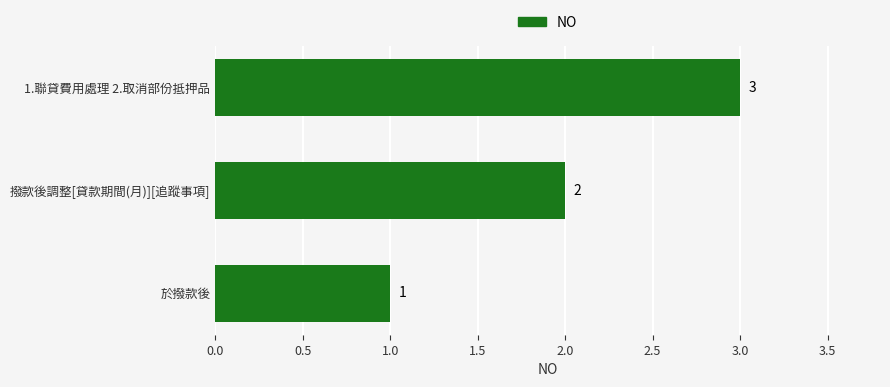

What is the greatest value displayed?

3